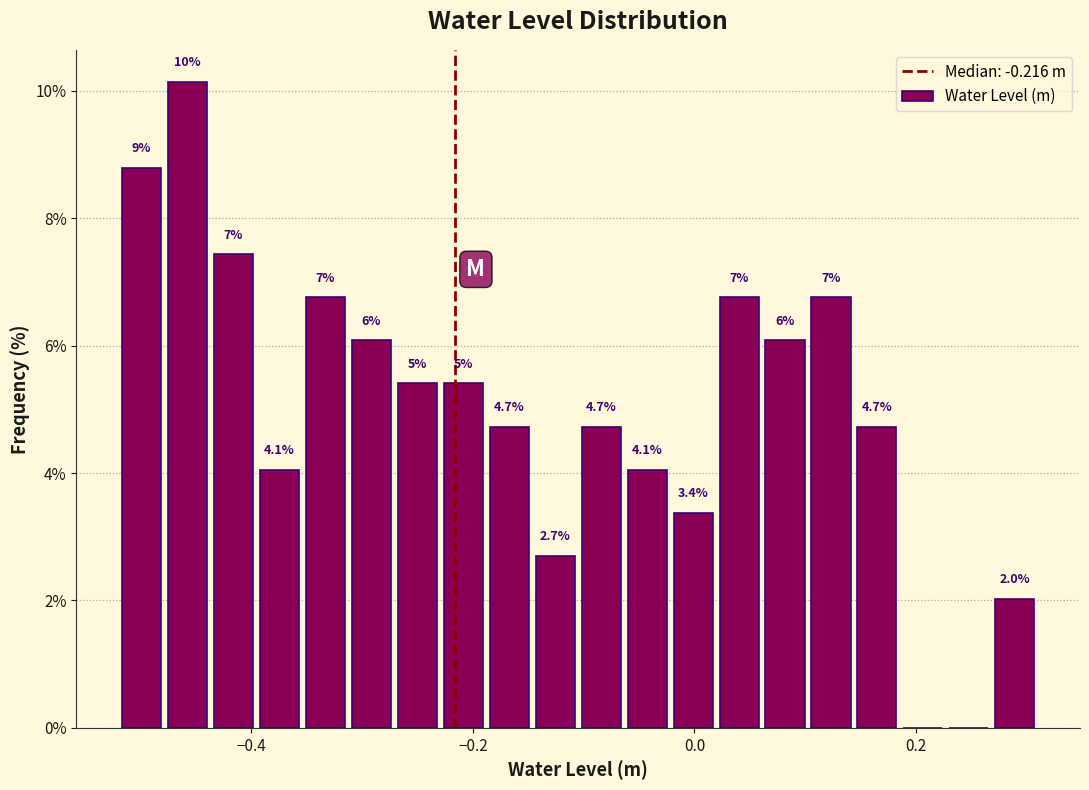

Read against the x-axis, roughly where is the centre of the tallest bar?

-0.46